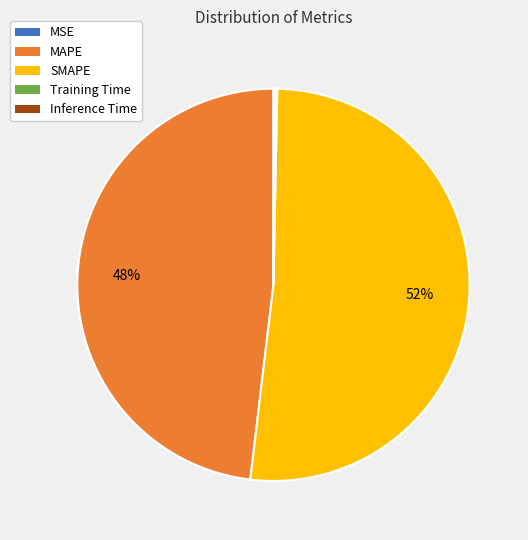

Is there any slice that represents more than half of the pie?

Yes